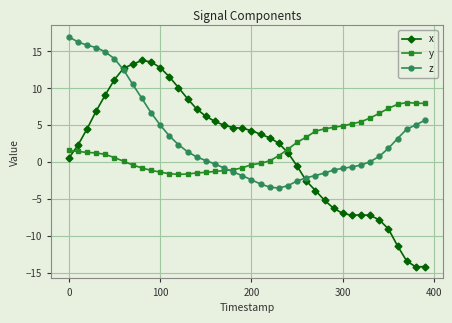

Which series ends up on top after the final intersection of x and z?

z